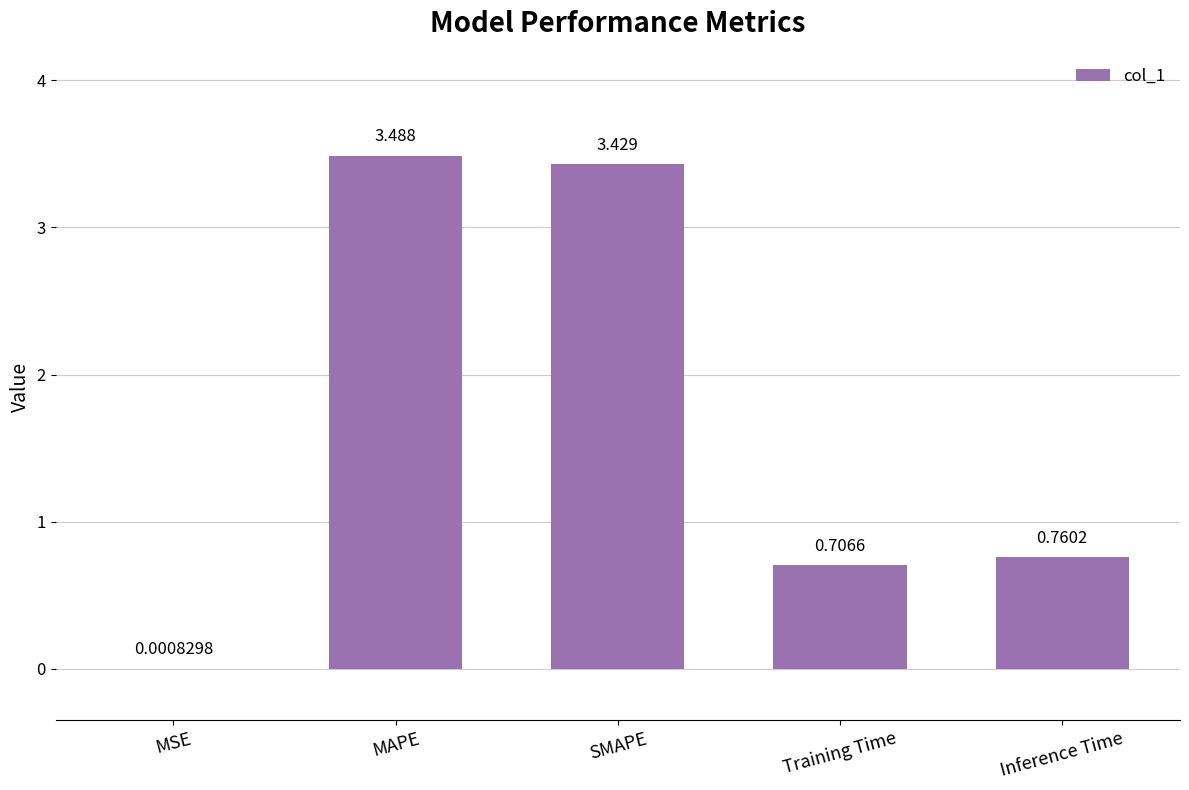

Which has a higher value, SMAPE or MAPE?

MAPE